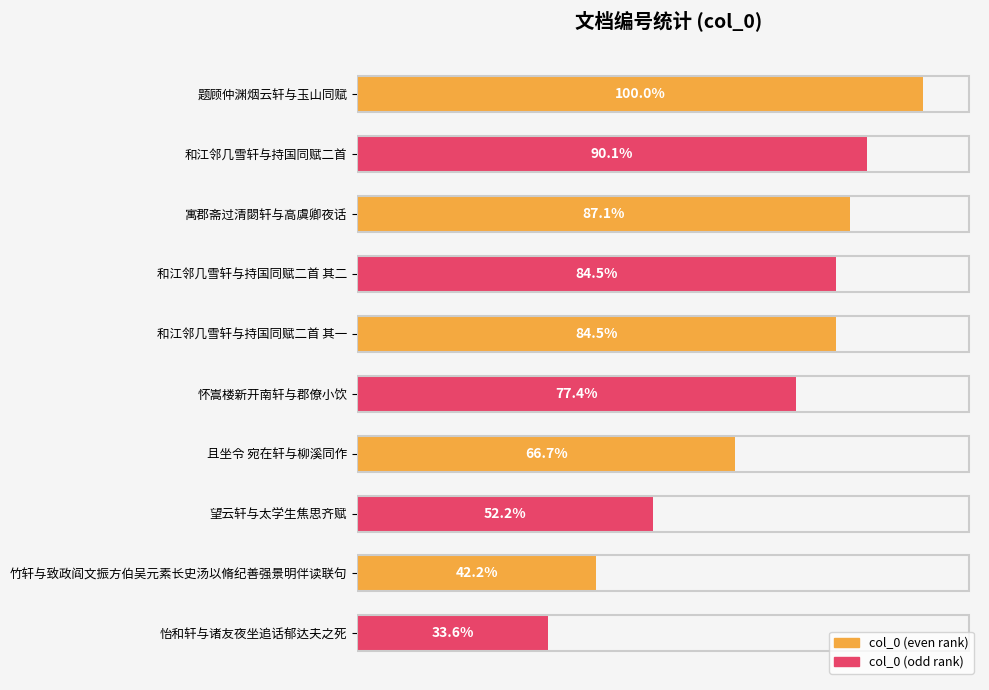

Are the bars grouped side by side (vs. stacked)?

No